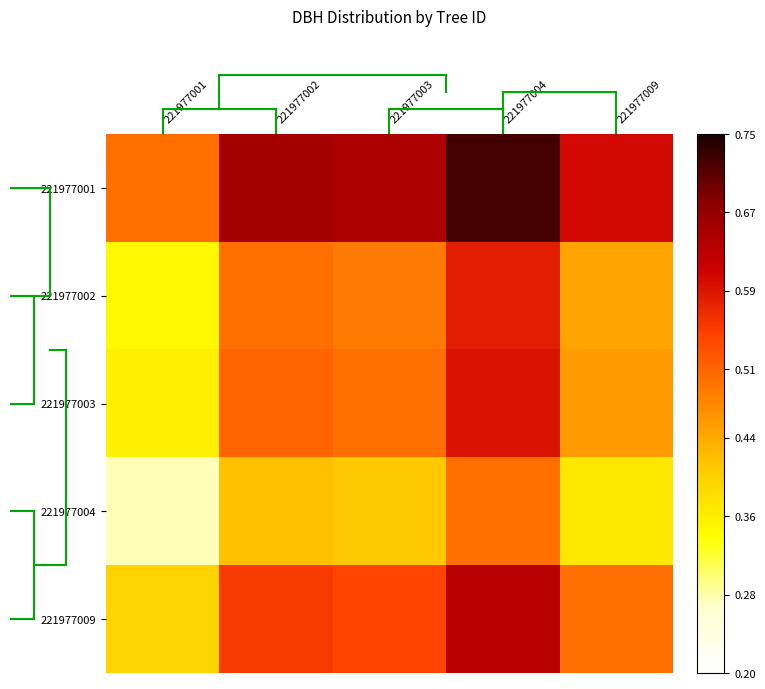

Which series has the largest total across all categories?

221977001